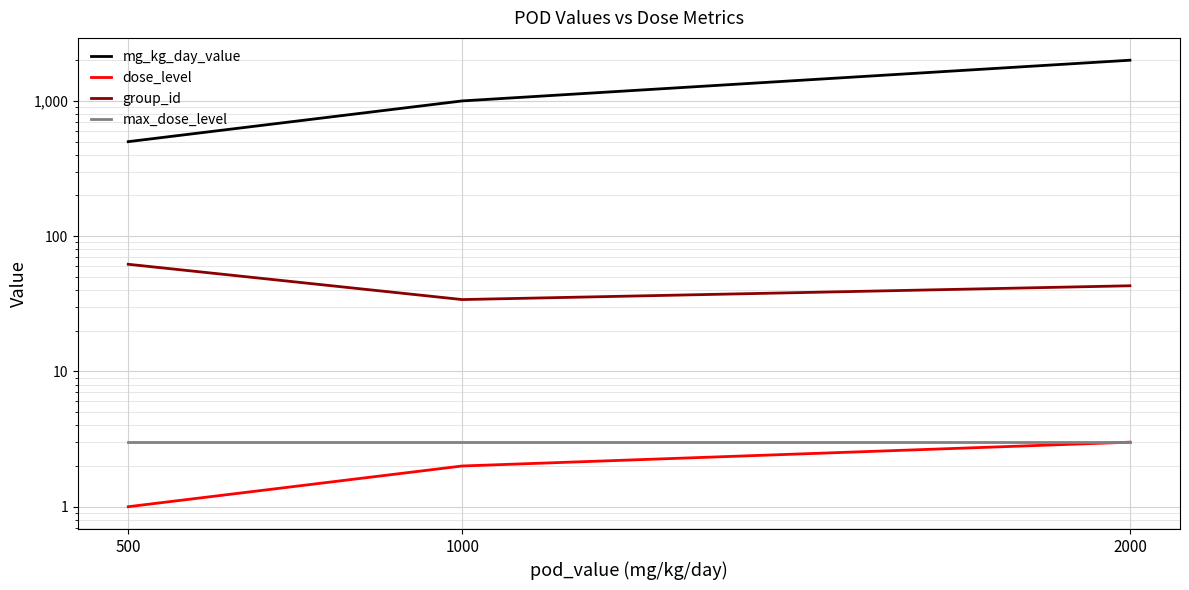

The dose_level series shows 1 at 500. True or false?

True